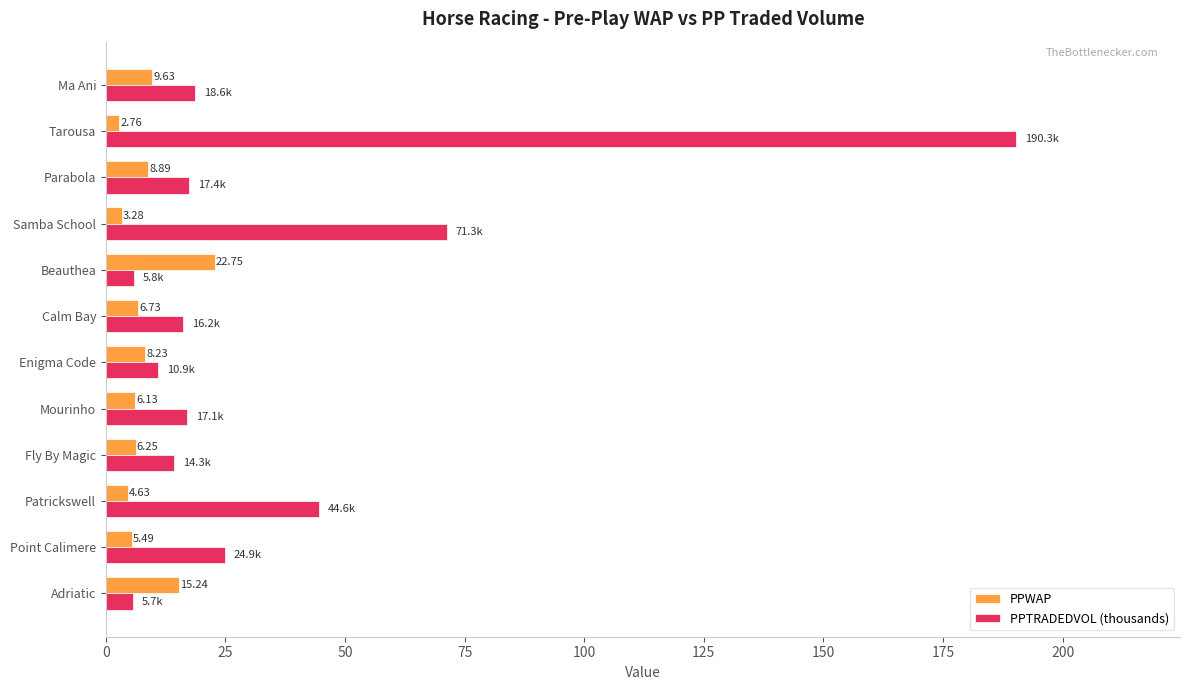

How many data points in PPTRADEDVOL (thousands) are less than 17?

5